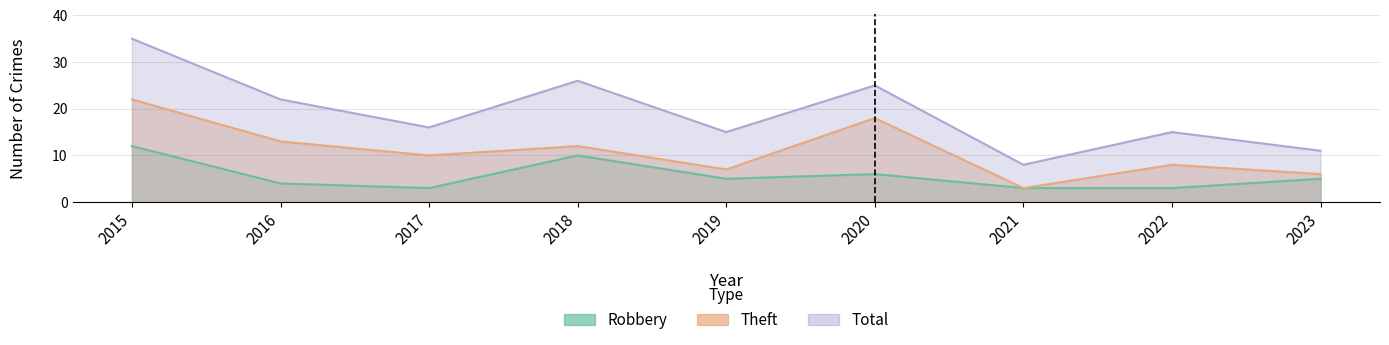

Reading left to right, transcribe all the data shown in this chart.

Robbery: 2015=12	2016=4	2017=3	2018=10	2019=5	2020=6	2021=3	2022=3	2023=5
Theft: 2015=22	2016=13	2017=10	2018=12	2019=7	2020=18	2021=3	2022=8	2023=6
Total: 2015=35	2016=22	2017=16	2018=26	2019=15	2020=25	2021=8	2022=15	2023=11